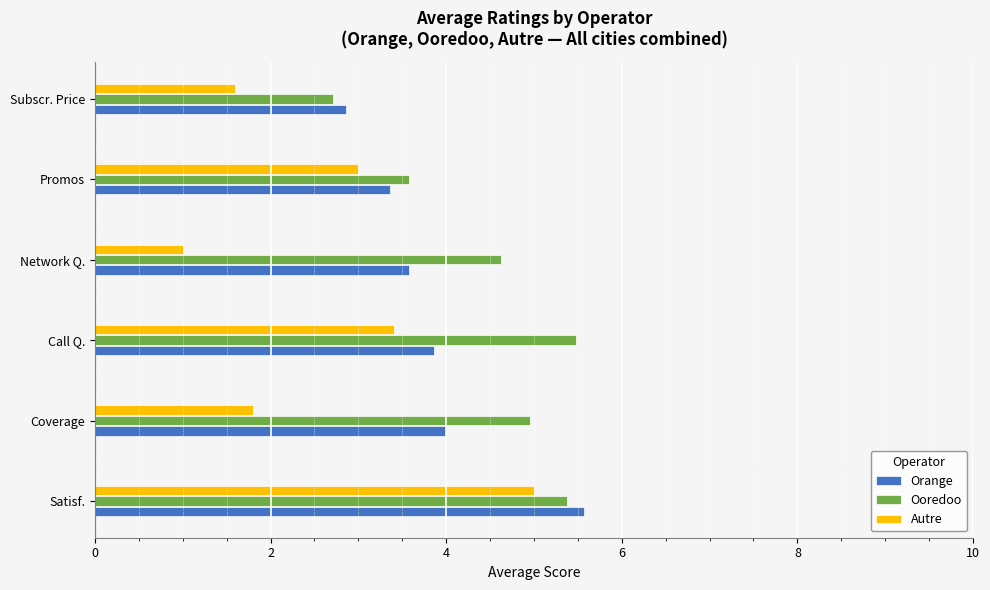

What is the spread (max minus min) of values at Call Q.?

2.1